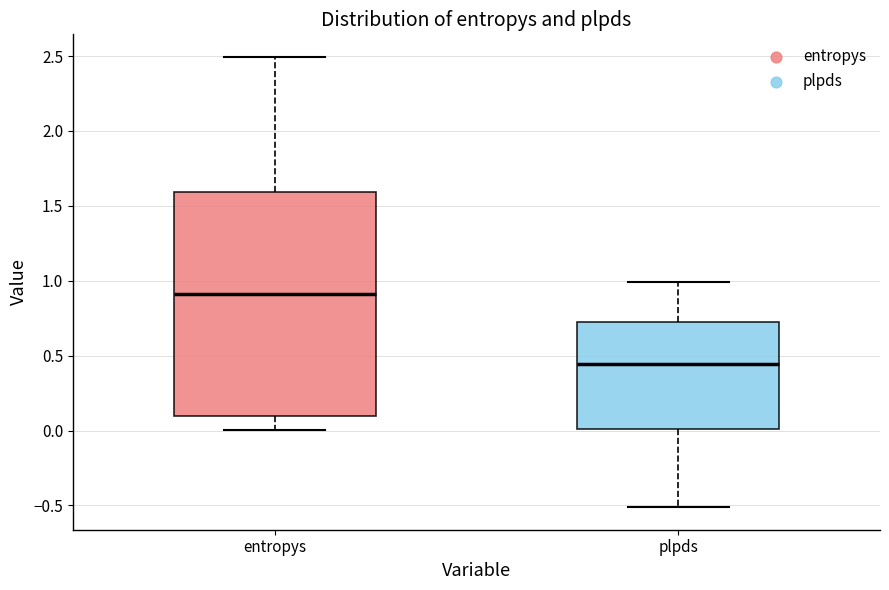

Which box has the lowest median line?

plpds